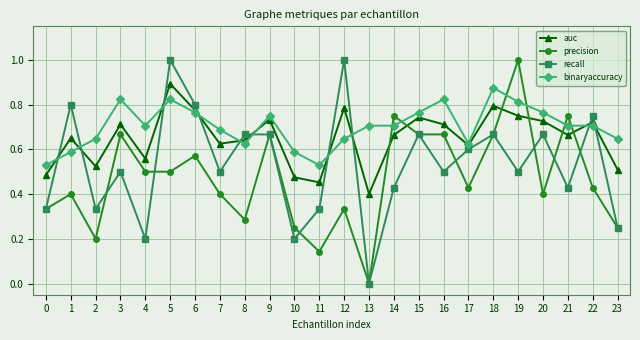

What is the maximum value for precision?

1.0